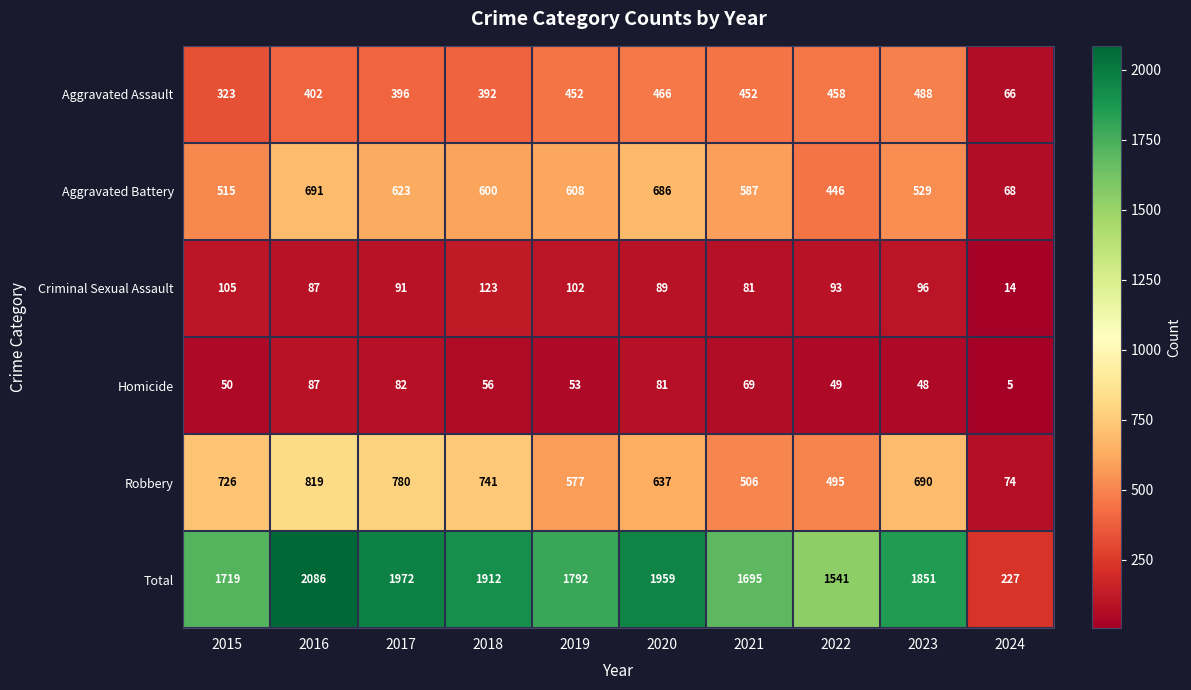

At which label does Aggravated Assault reach its peak?

2023